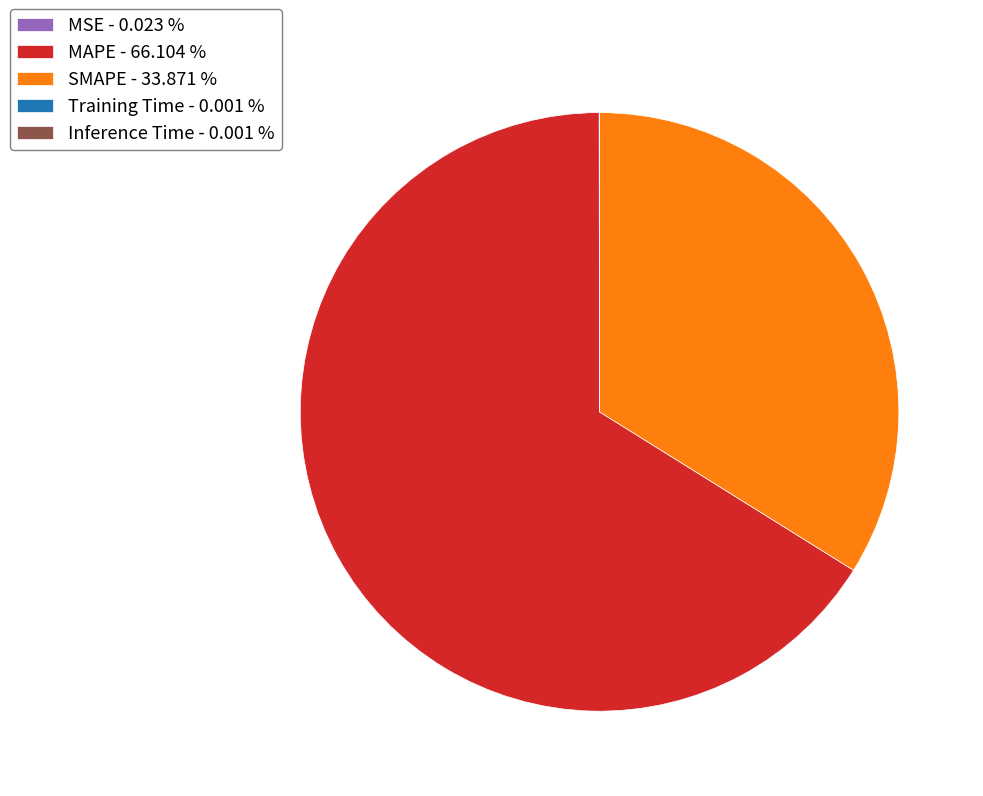

Is there any slice that represents more than half of the pie?

Yes